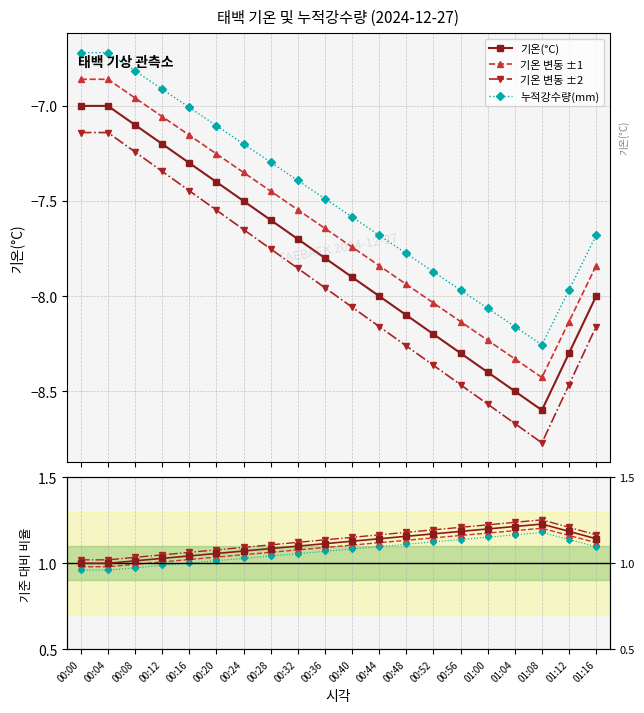

Does the chart have visible grid lines?

Yes